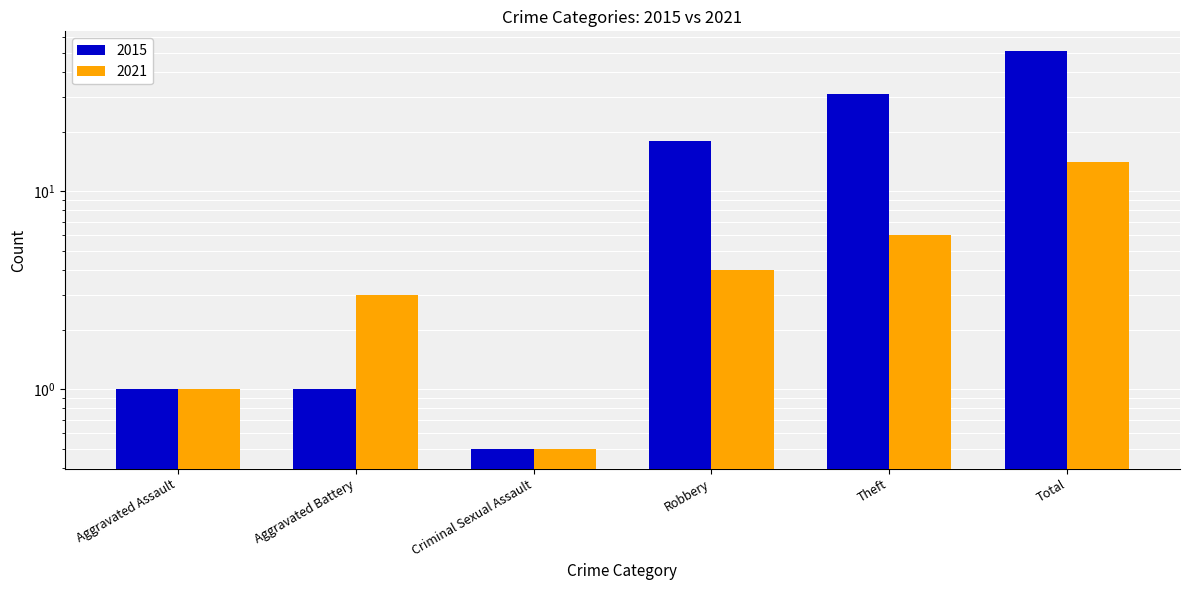

At which label does 2015 first exceed 18?

Theft